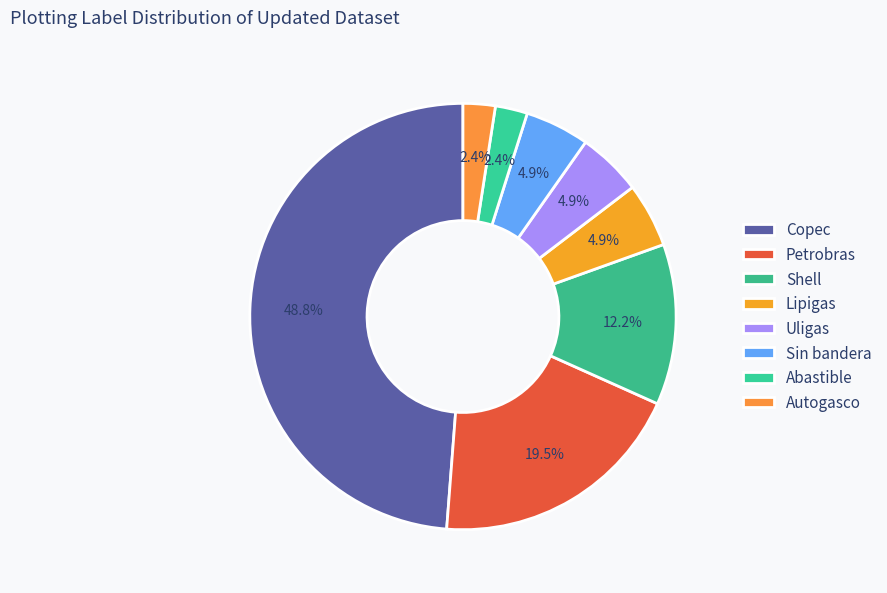

What percentage do Abastible and Uligas together represent?

7.3%